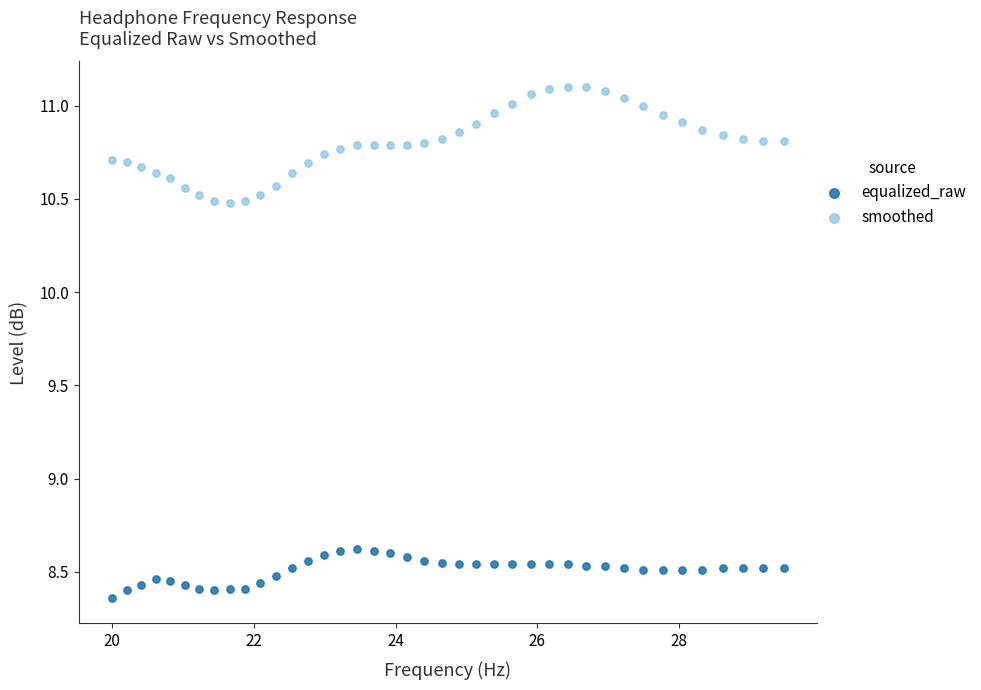

What are all the series names shown in the legend?

equalized_raw, smoothed